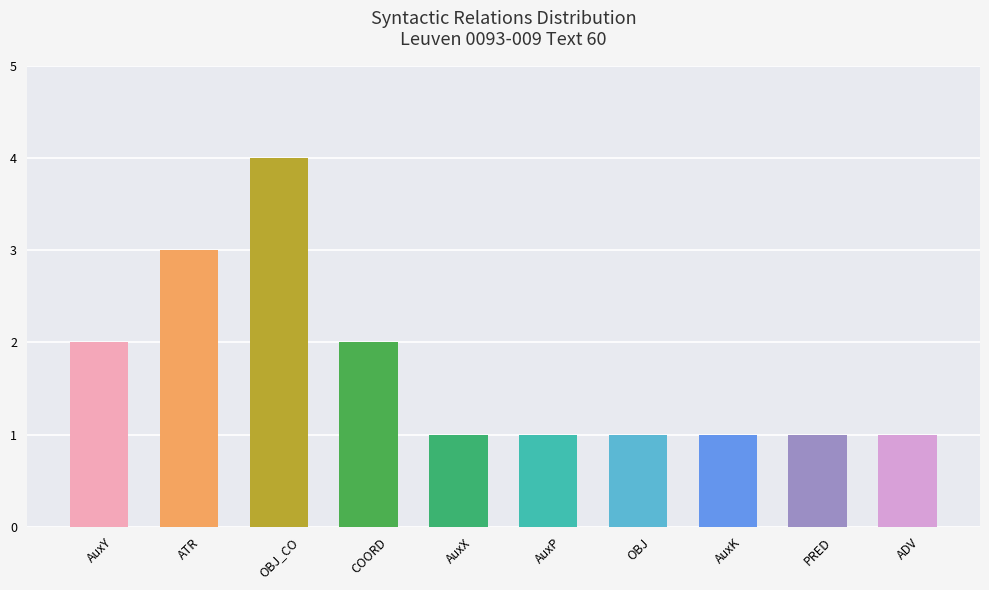

The value at OBJ_CO is 7. True or false?

False